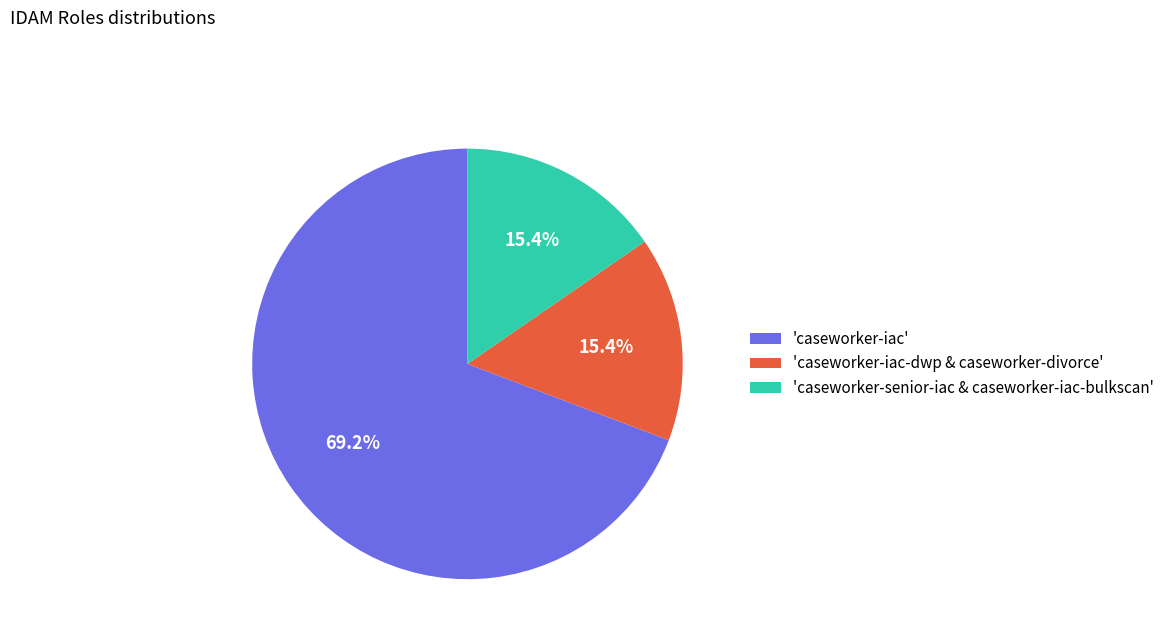

Is the sum of 'caseworker-senior-iac & caseworker-iac-bulkscan' and 'caseworker-iac' greater than half?

Yes